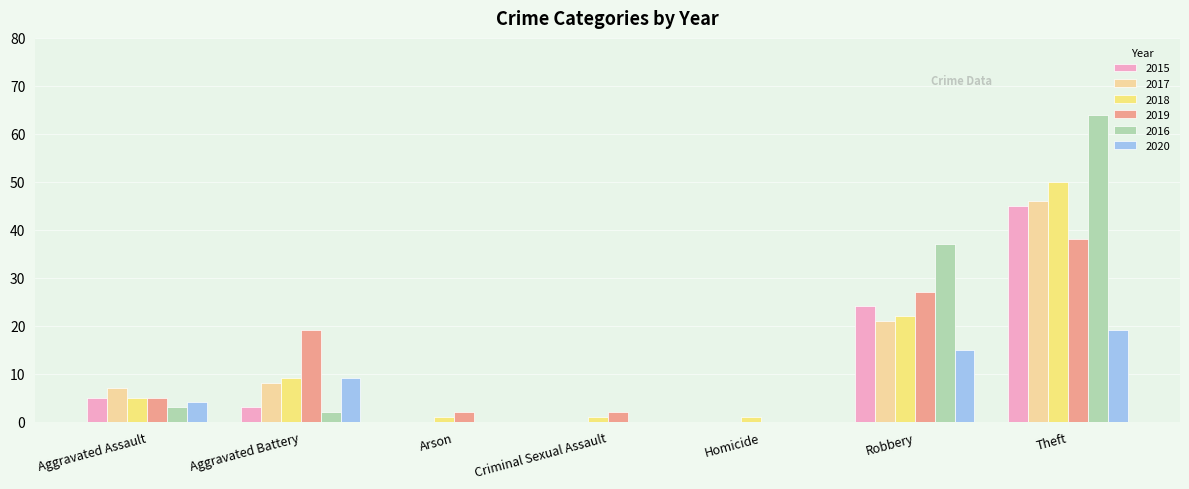

How many groups of bars are there?

7